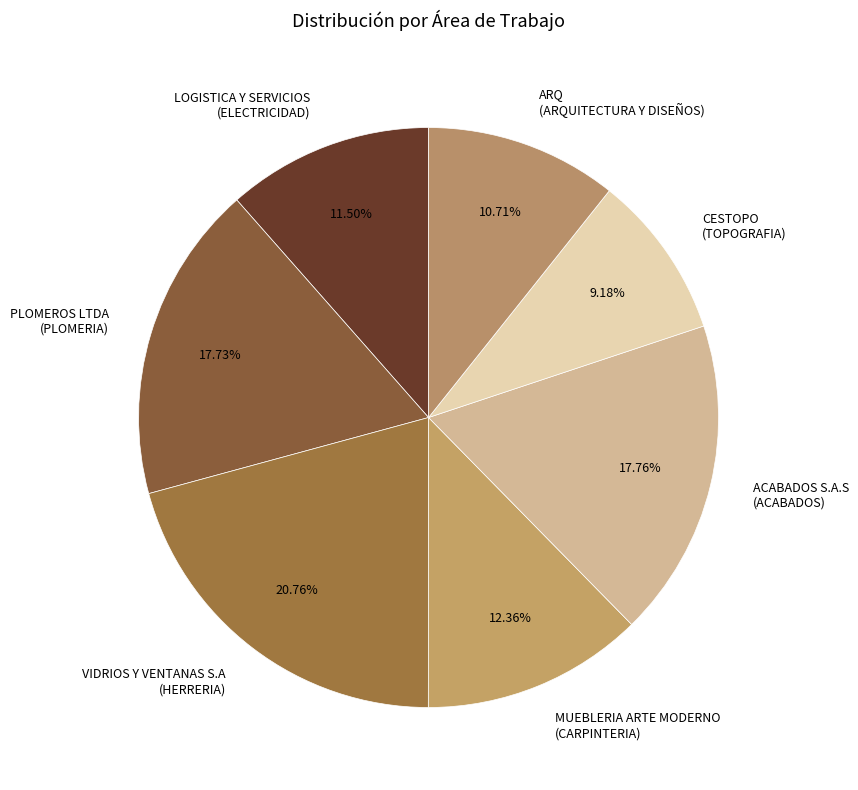

Which has a higher value, VIDRIOS Y VENTANAS S.A (HERRERIA) or ACABADOS S.A.S (ACABADOS)?

VIDRIOS Y VENTANAS S.A (HERRERIA)